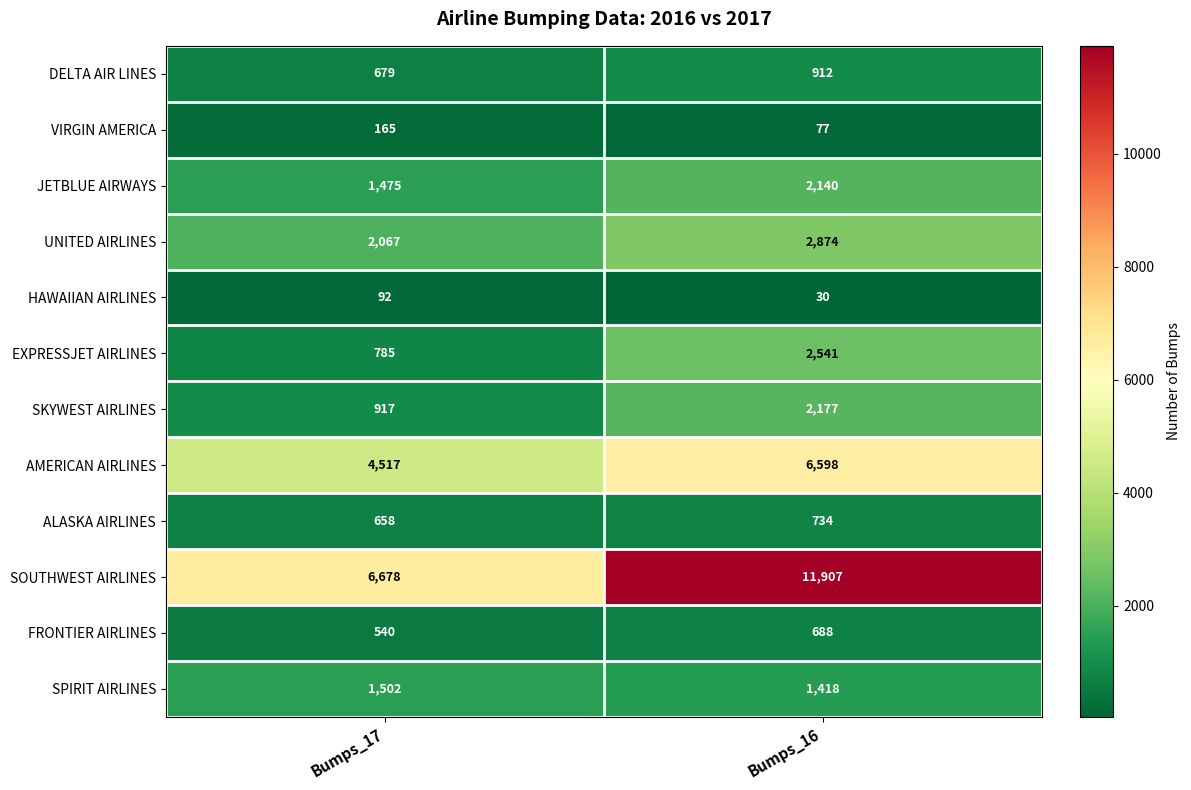

At which category does the chart reach its minimum across all series?

Bumps_16